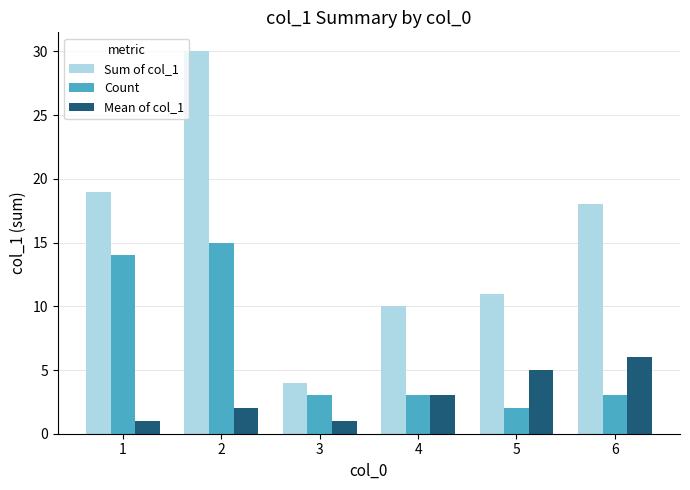

How many series are shown in this chart?

3